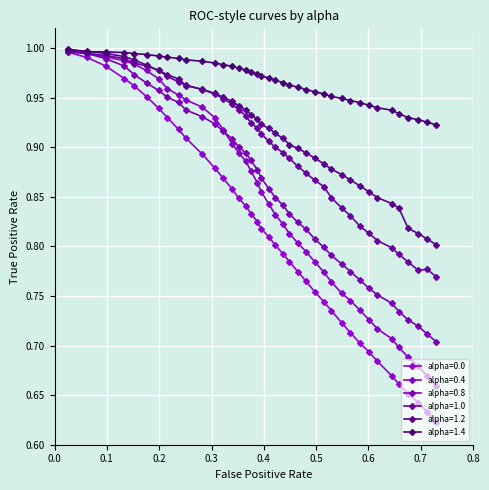

What is the highest value of the alpha=0.8 series?

1.0